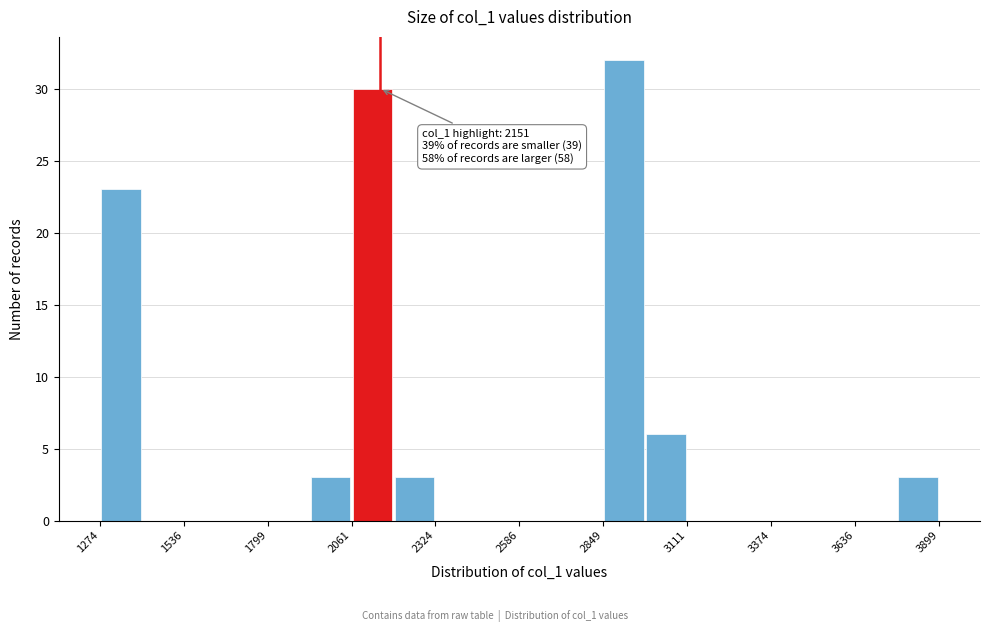

Around what value on the x-axis is the tallest bar? Give the approximate position of its centre, as read against the axis.

2900